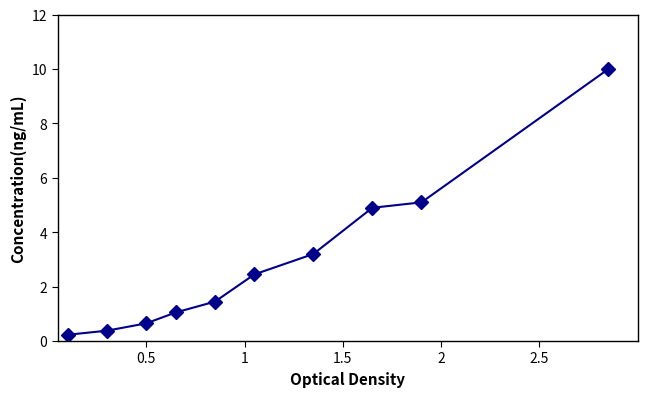

What is the maximum value shown in the chart?

10.0